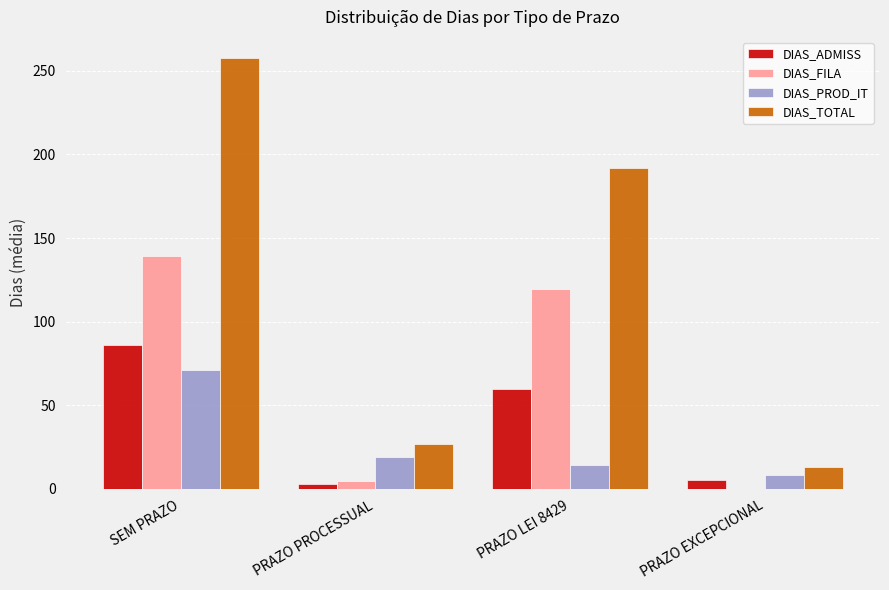

How many values in the DIAS_FILA series exceed 119?

2